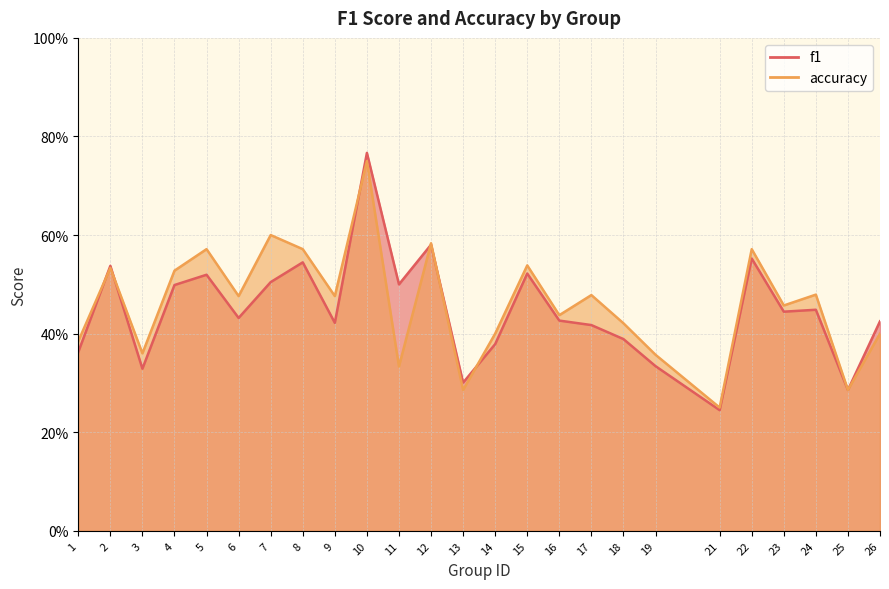

The accuracy series shows 0.4 at 26. True or false?

True